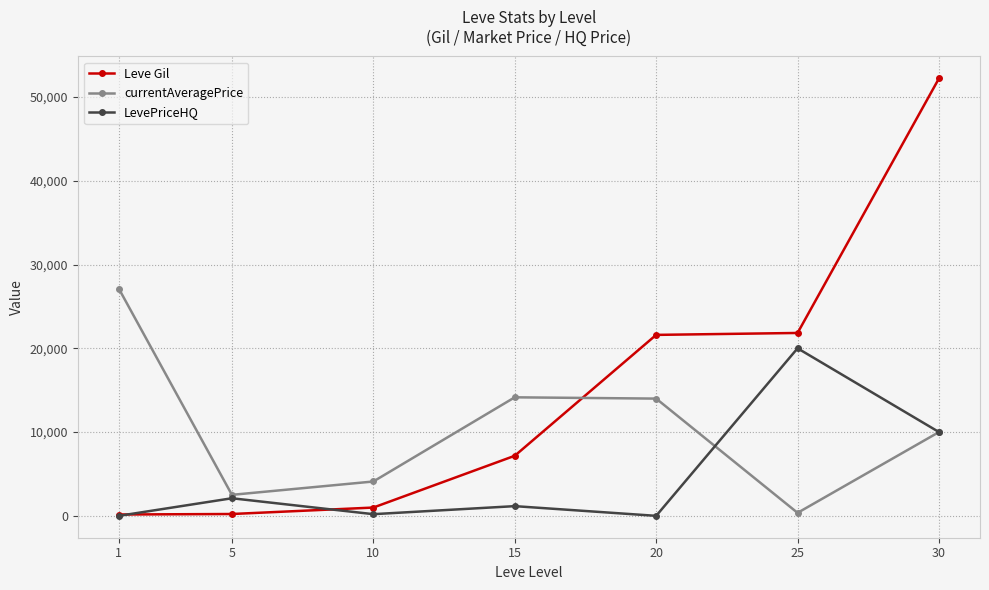

Is it true that Leve Gil equals 52220 at 30?

True